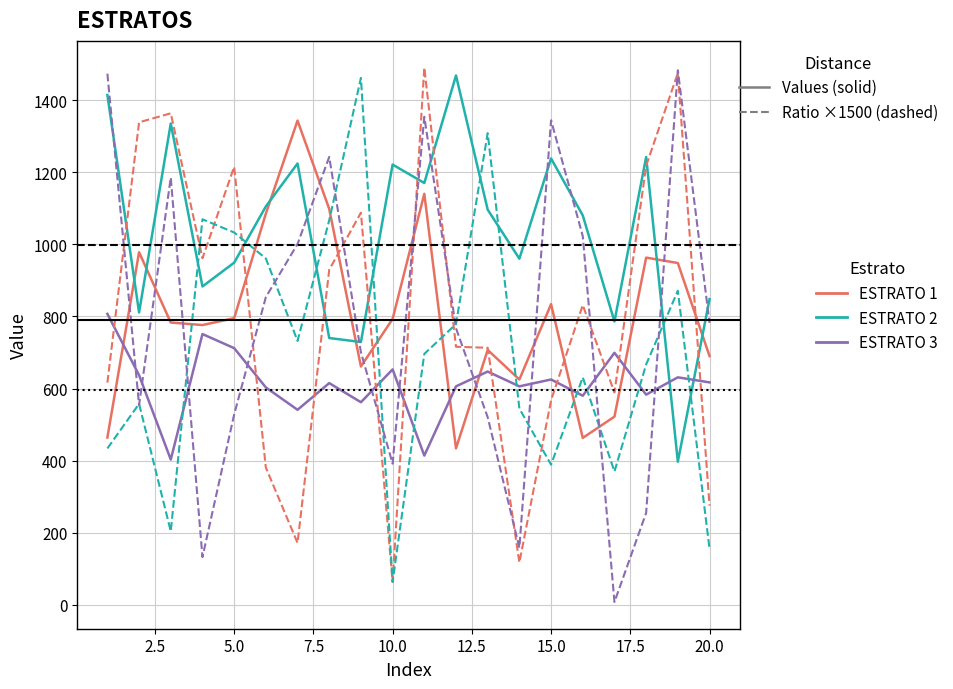

What is the maximum value shown in the chart?

1490.0